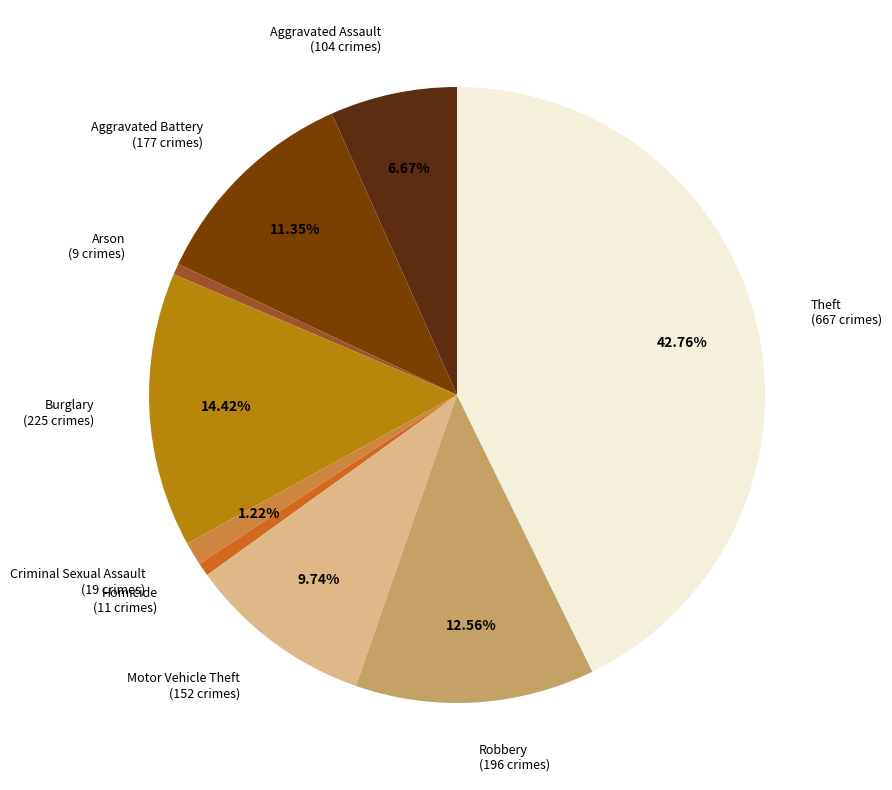

Which slice is the largest?

Theft